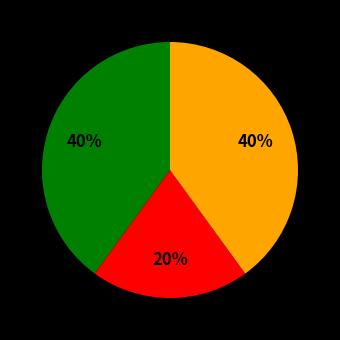

Does any single category account for the majority?

No